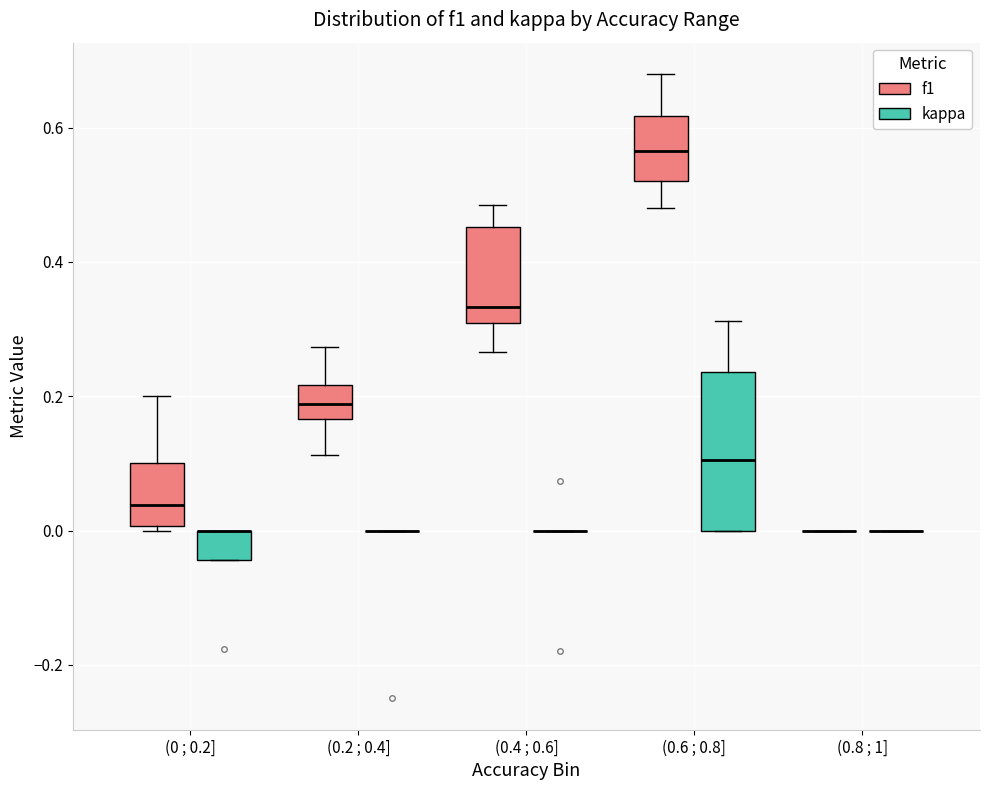

Reading left to right, read every box against the y-axis: the position of its median line, the range the box covers, and the ends of its whiskers. The values are not printed on the chart, so give them approximately, as read against the axis.

(0 ; 0.2] (f1): median 0.04, box 0.00 to 0.10, whiskers 0.00 (just below the box's lower edge) to 0.20
(0 ; 0.2] (kappa): median 0.00 (drawn on the box's upper edge), box -0.04 to 0.00, whiskers -0.04 to 0.00
(0.2 ; 0.4] (f1): median 0.18, box 0.16 to 0.22, whiskers 0.12 to 0.28
(0.2 ; 0.4] (kappa): box collapsed to a line at 0.00, whiskers 0.00 to 0.00
(0.4 ; 0.6] (f1): median 0.34, box 0.30 to 0.46, whiskers 0.26 to 0.48
(0.4 ; 0.6] (kappa): box collapsed to a line at 0.00, whiskers 0.00 to 0.00
(0.6 ; 0.8] (f1): median 0.56, box 0.52 to 0.62, whiskers 0.48 to 0.68
(0.6 ; 0.8] (kappa): median 0.10, box 0.00 to 0.24, whiskers 0.00 to 0.32
(0.8 ; 1] (f1): box collapsed to a line at 0.00, whiskers 0.00 to 0.00
(0.8 ; 1] (kappa): box collapsed to a line at 0.00, whiskers 0.00 to 0.00